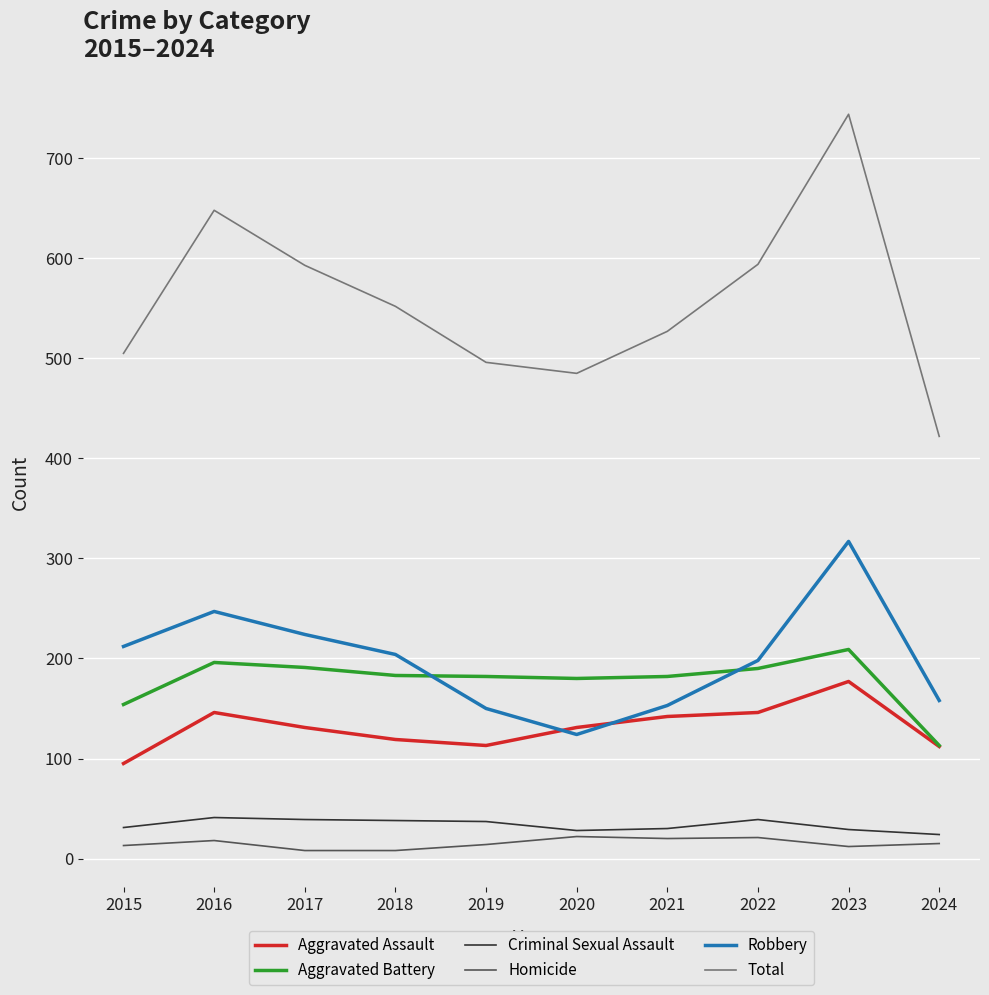

How many lines are shown in the chart?

6